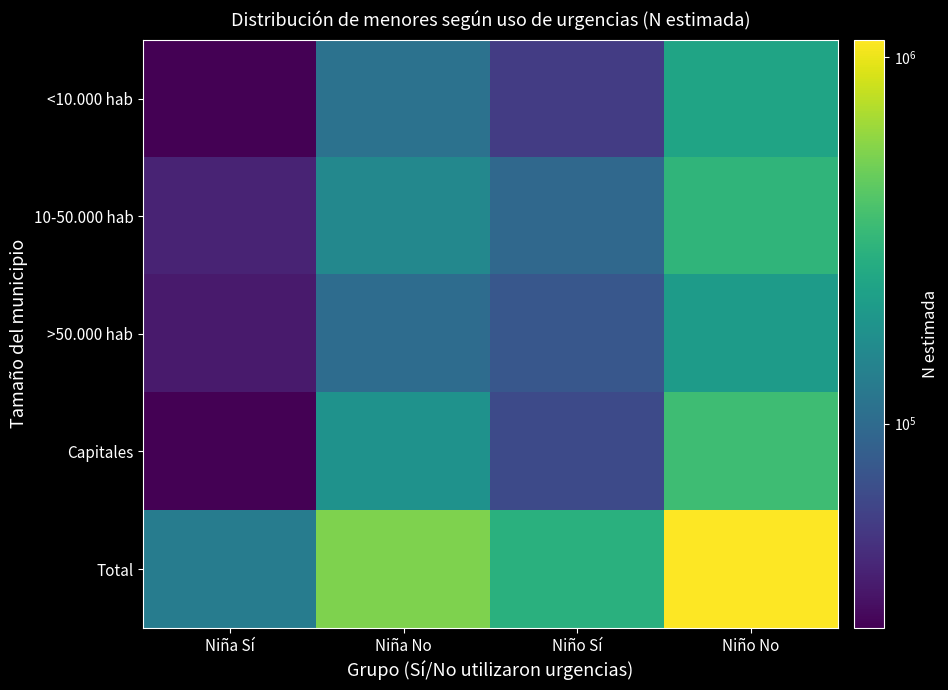

Reading left to right, list all the values displayed in this chart.

<10.000 hab: Niña Sí=27747	Niña No=110979	Niño Sí=53308	Niño No=238495
10-50.000 hab: Niña Sí=39951	Niña No=155212	Niño Sí=96623	Niño No=310682
>50.000 hab: Niña Sí=36008	Niña No=101809	Niño Sí=75486	Niño No=211988
Capitales: Niña Sí=27955	Niña No=181360	Niño Sí=63273	Niño No=353866
Total: Niña Sí=131661	Niña No=549360	Niño Sí=288690	Niño No=1115031